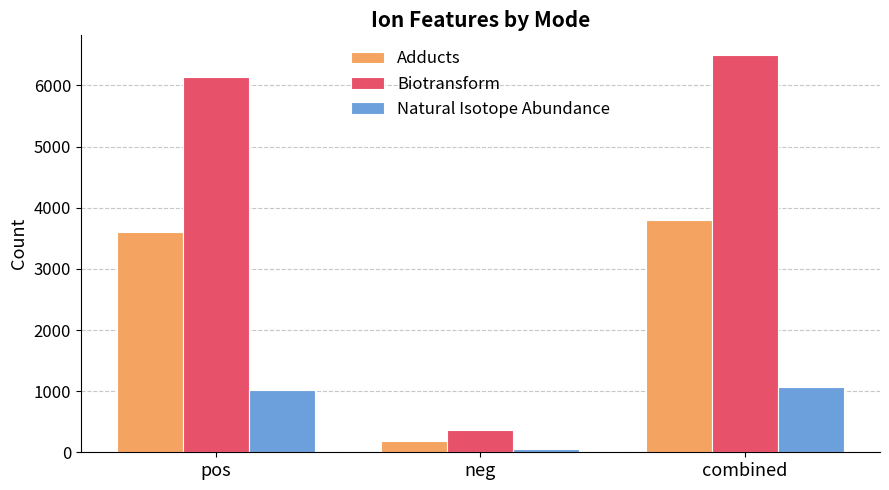

Reading right to left, what are all the values shown in this chart?

Adducts: 3793	190	3603
Biotransform: 6495	359	6136
Natural Isotope Abundance: 1073	57	1016